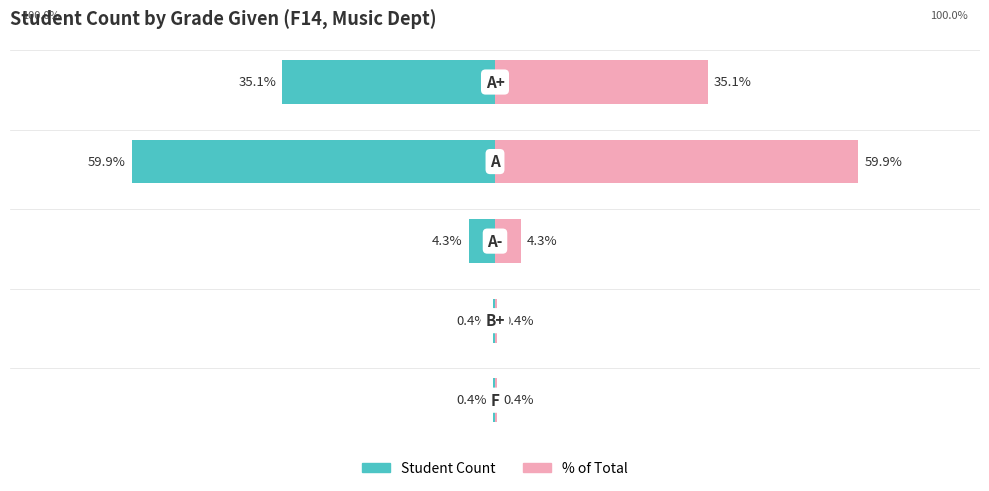

What is the difference between the % of Total values at 1 and 3?

59.5